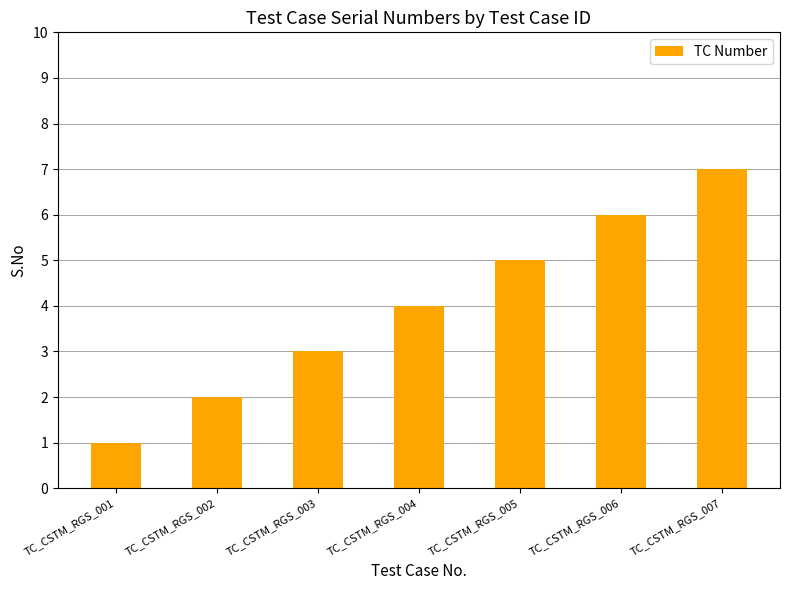

Does the chart contain stacked bars?

No